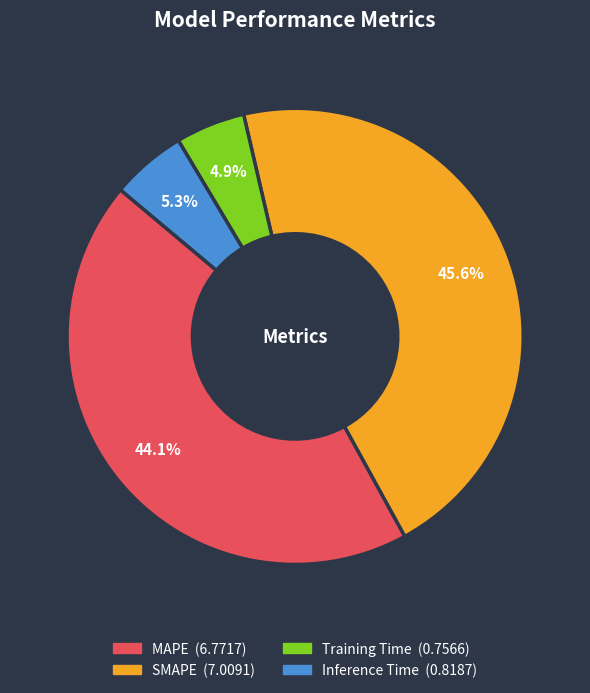

What is the ratio of the value at MAPE to the value at SMAPE?

1.0